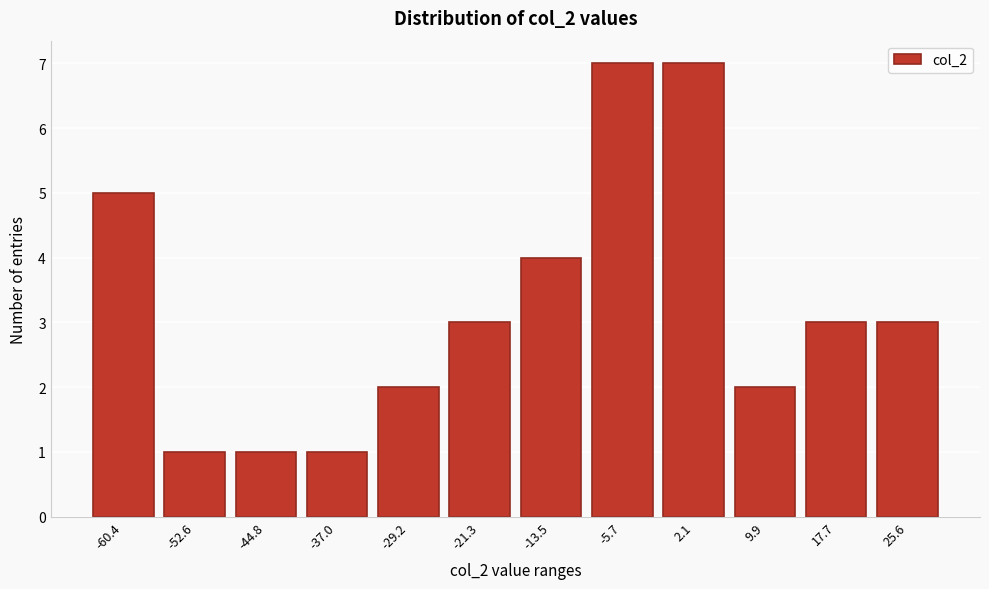

Reading right to left, what are all the values shown in this chart?

25.6=3	17.7=3	9.9=2	2.1=7	-5.7=7	-13.5=4	-21.3=3	-29.2=2	-37.0=1	-44.8=1	-52.6=1	-60.4=5